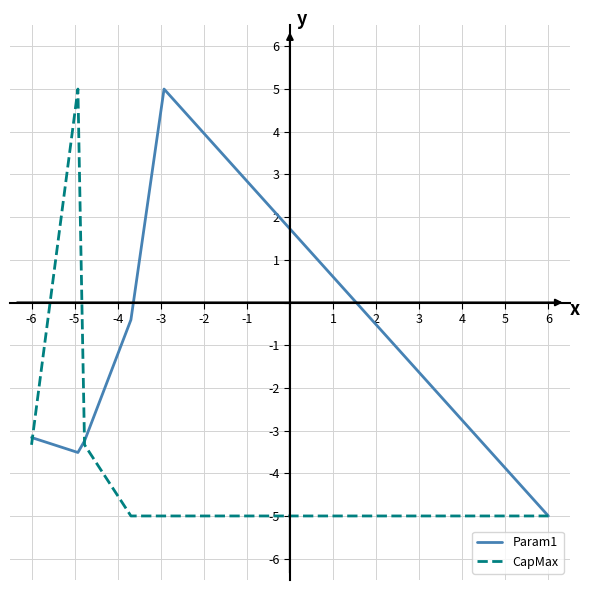

What is the highest value of the Param1 series?

5.0